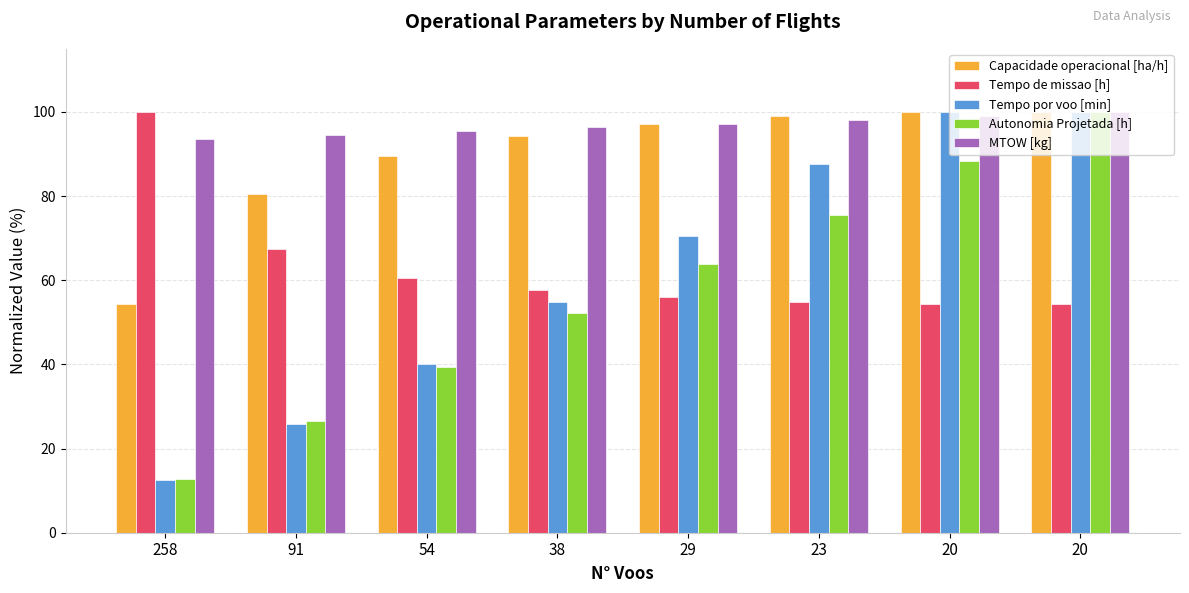

What is the value of the Autonomia Projetada [h] bar at the 1st from the left?

12.8